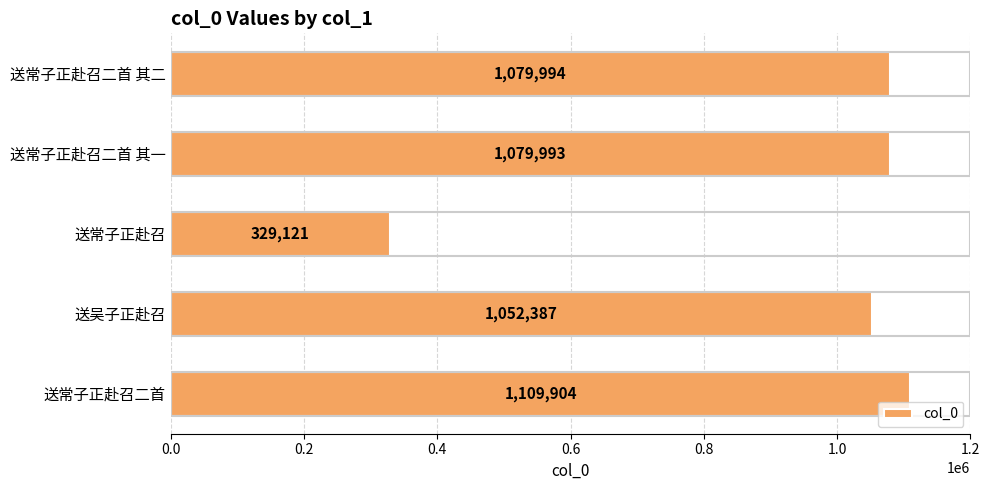

What is the average value?

930280